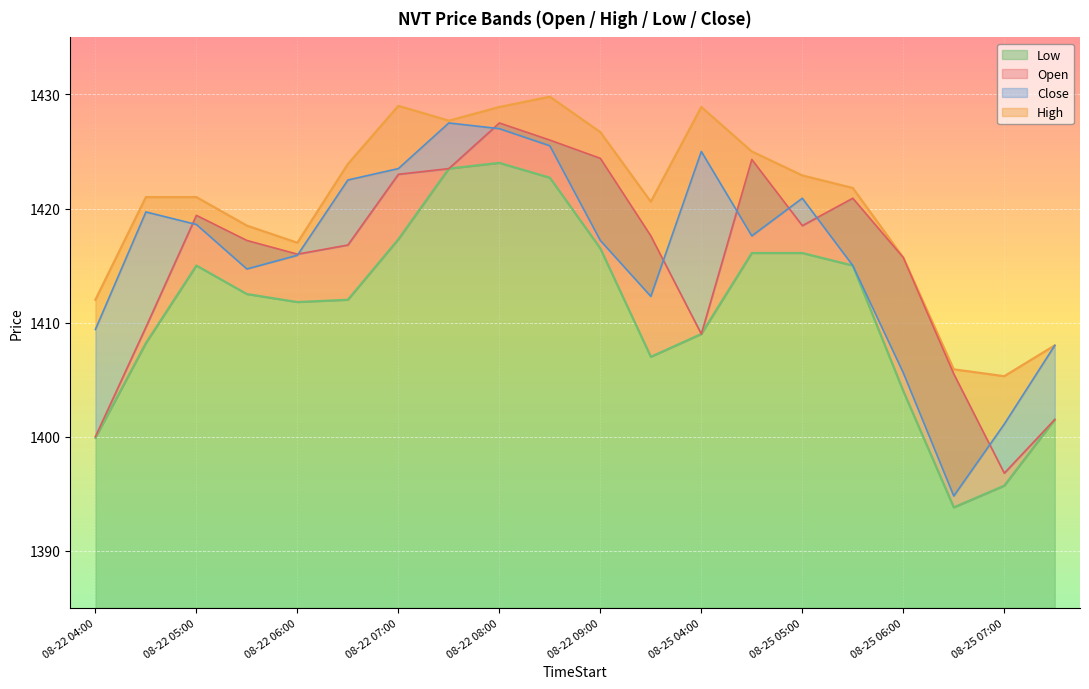

The Low series shows 1415.0 at 08-22 05:00. True or false?

True